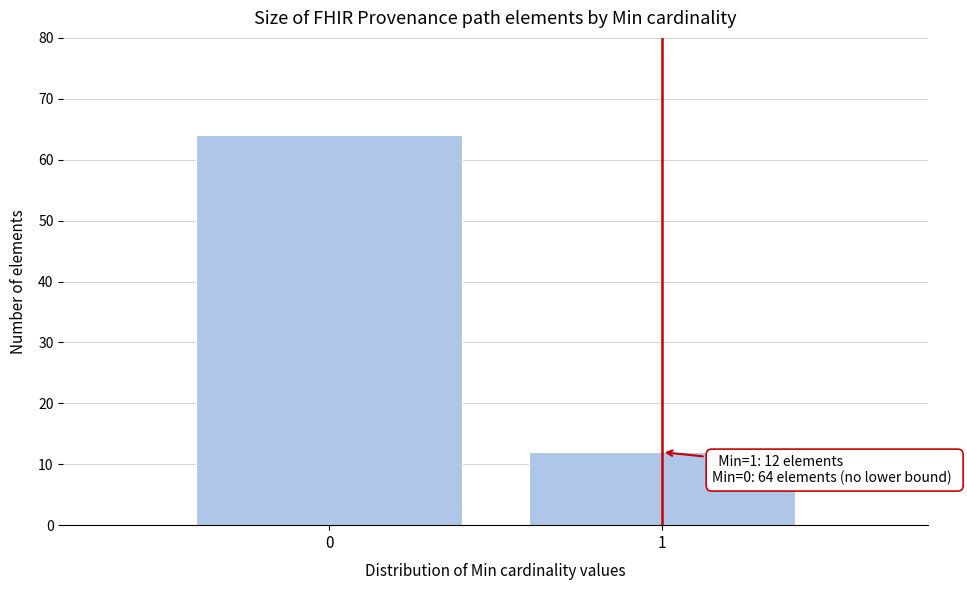

Reading left to right, transcribe all the data shown in this chart.

64	12